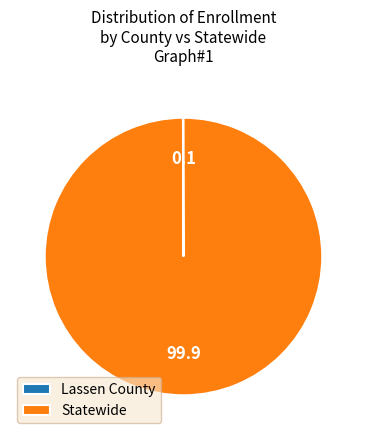

Is it true that Statewide is 100% of the pie?

True